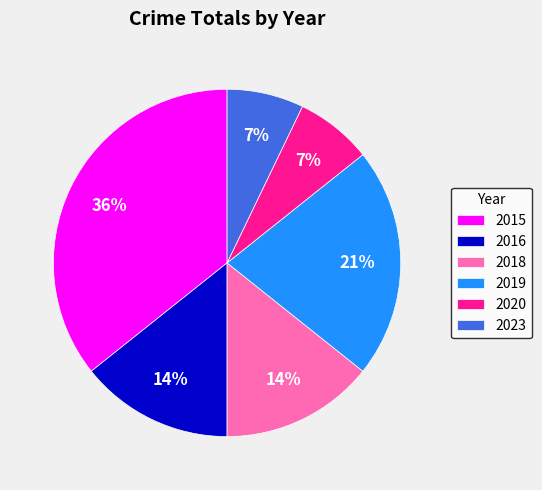

Is there a majority slice in this chart?

No